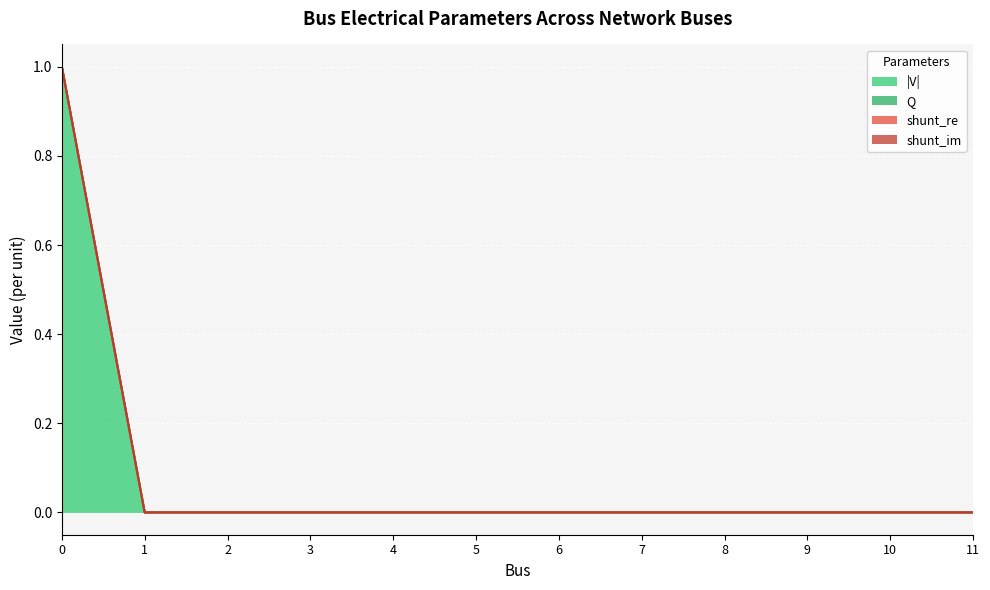

At which category does the chart reach its minimum across all series?

1